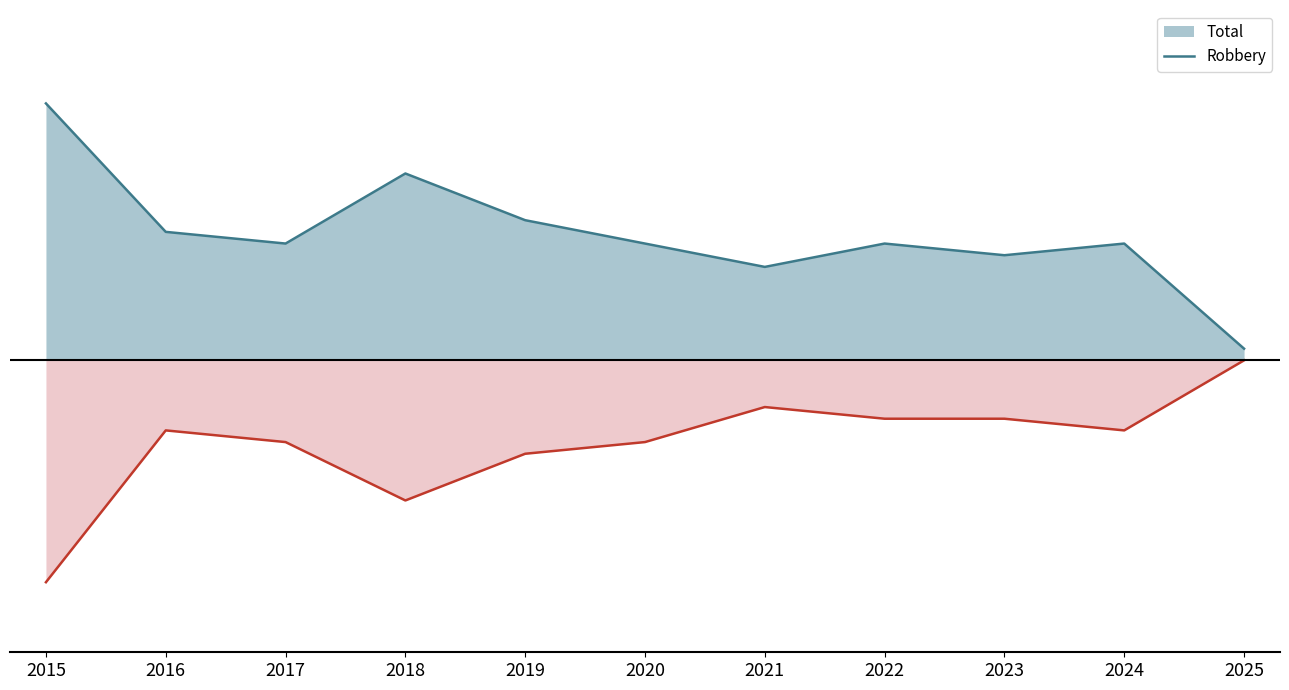

The Total series shows 18 at 2024. True or false?

False